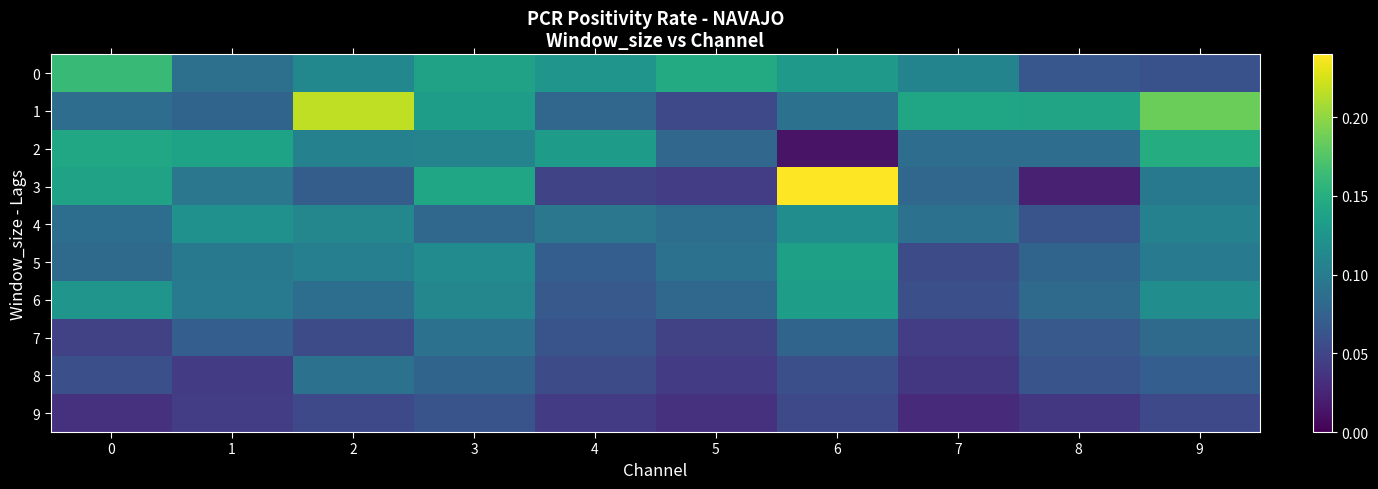

At which category is the sum across all series the highest?

3